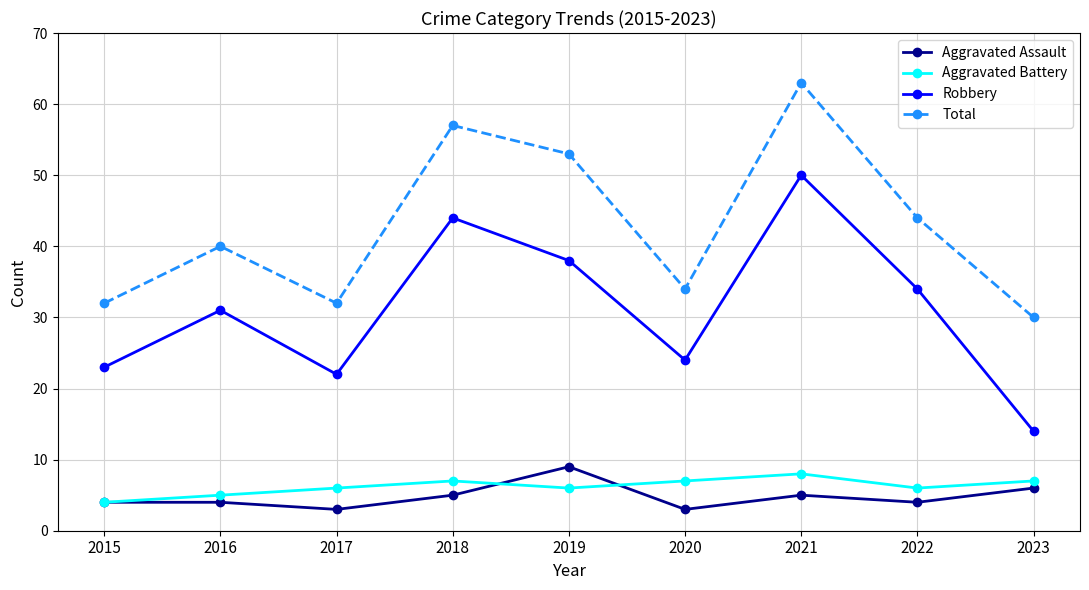

What is the total value across all series at 2019?

106